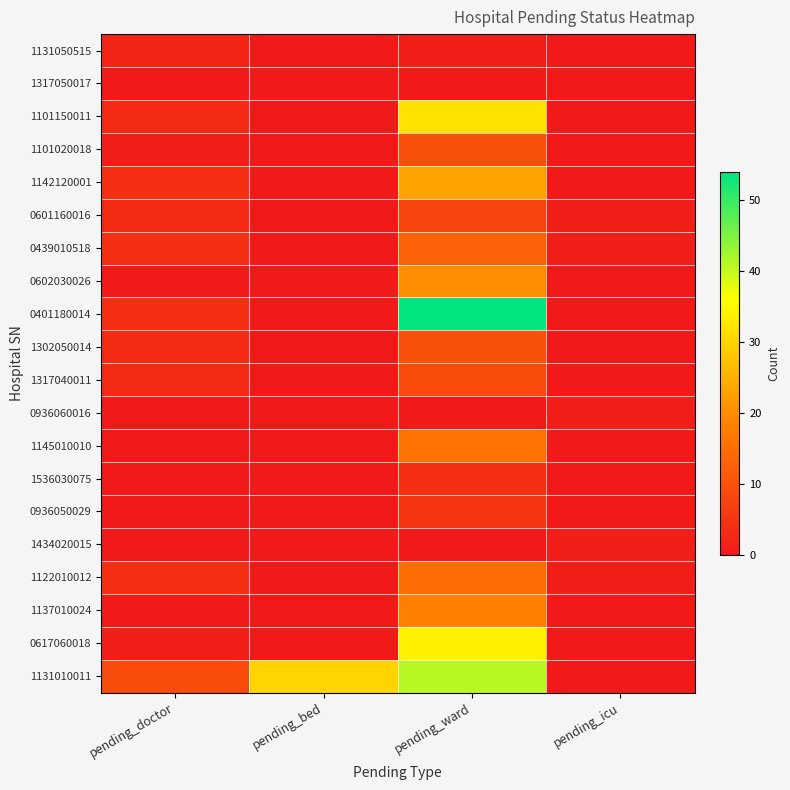

At how many categories does at least one series exceed 44?

1